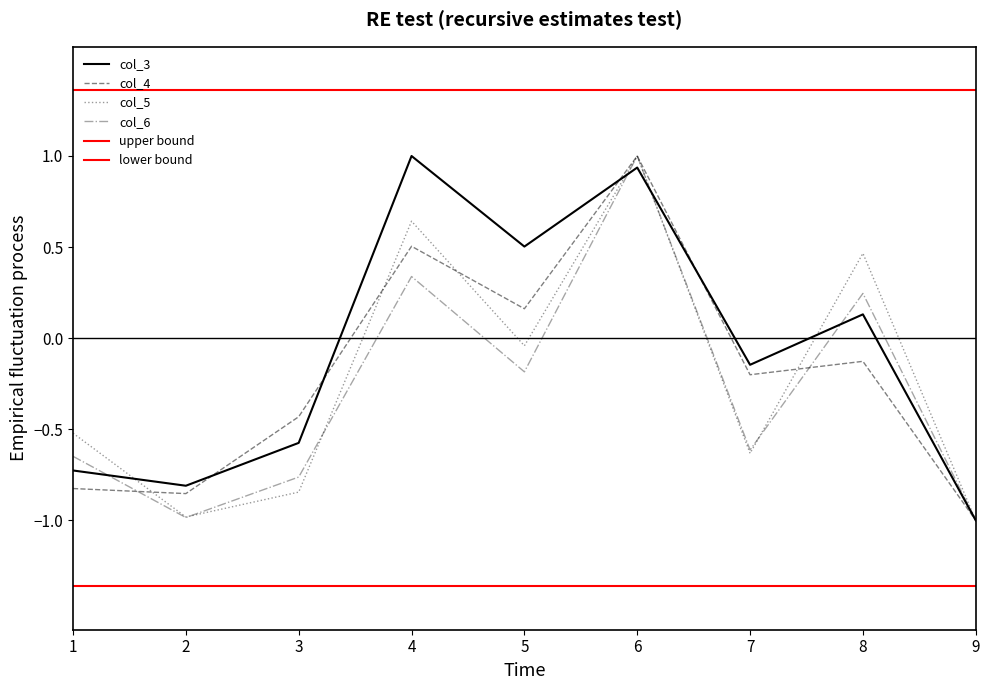

Reading left to right, list all the values displayed in this chart.

col_3: 1=-0.7	2=-0.8	3=-0.6	4=1.0	5=0.5	6=0.9	7=-0.1	8=0.1	9=-1.0
col_4: 1=-0.8	2=-0.9	3=-0.4	4=0.5	5=0.2	6=1.0	7=-0.2	8=-0.1	9=-1.0
col_5: 1=-0.5	2=-1.0	3=-0.8	4=0.6	5=-0.0	6=1.0	7=-0.6	8=0.5	9=-1.0
col_6: 1=-0.6	2=-1.0	3=-0.8	4=0.3	5=-0.2	6=1.0	7=-0.6	8=0.2	9=-1.0